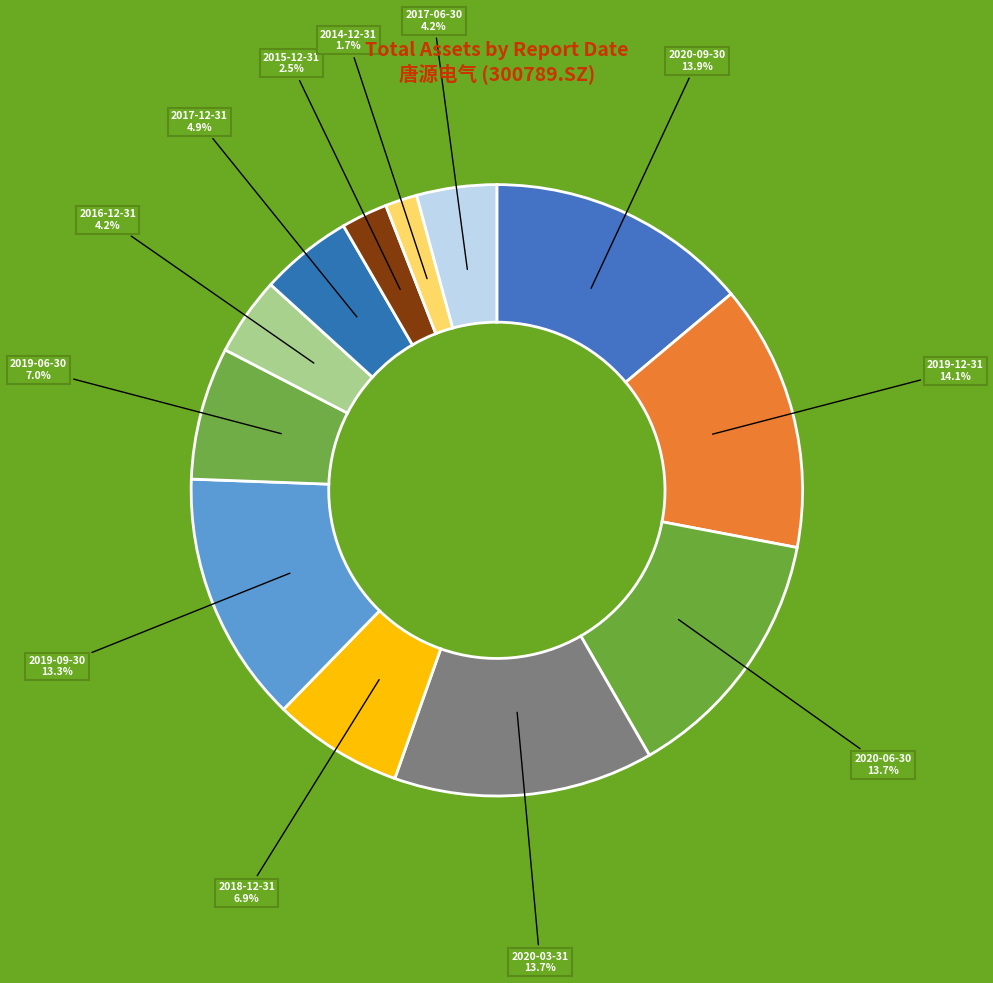

Is the sum of 2017-12-31 and 2020-03-31 greater than half?

No